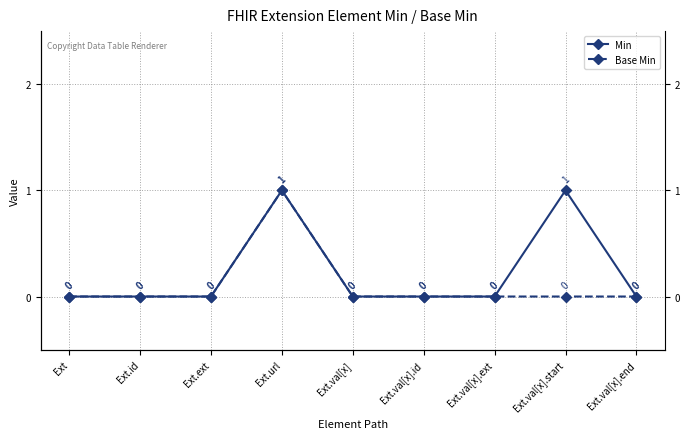

How many data points does each series have?

9